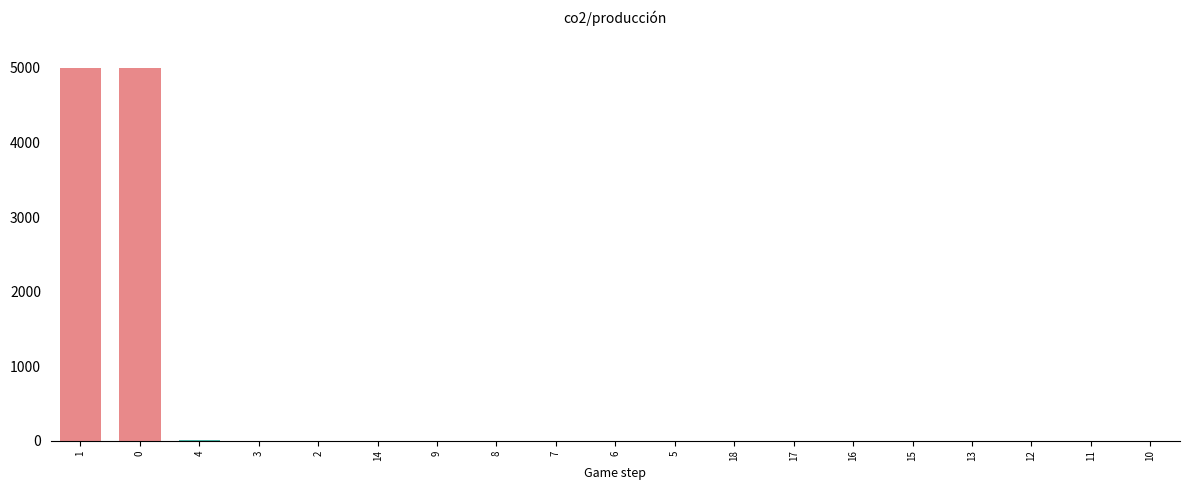

The chart shows a value of 0 at 7. True or false?

True